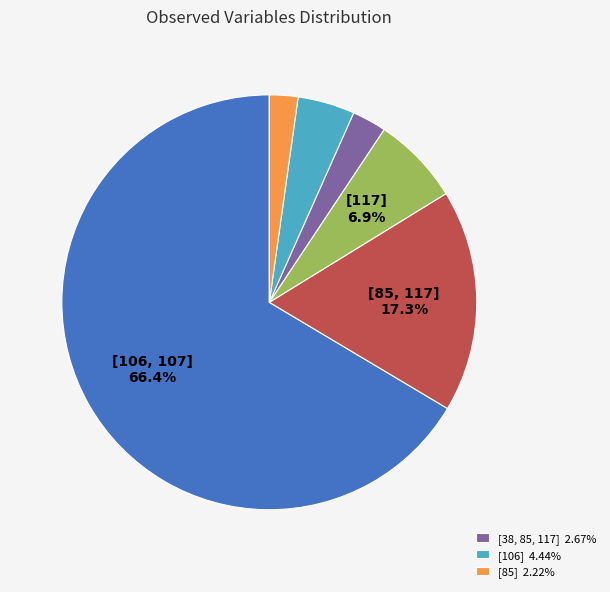

Does any single category account for the majority?

Yes